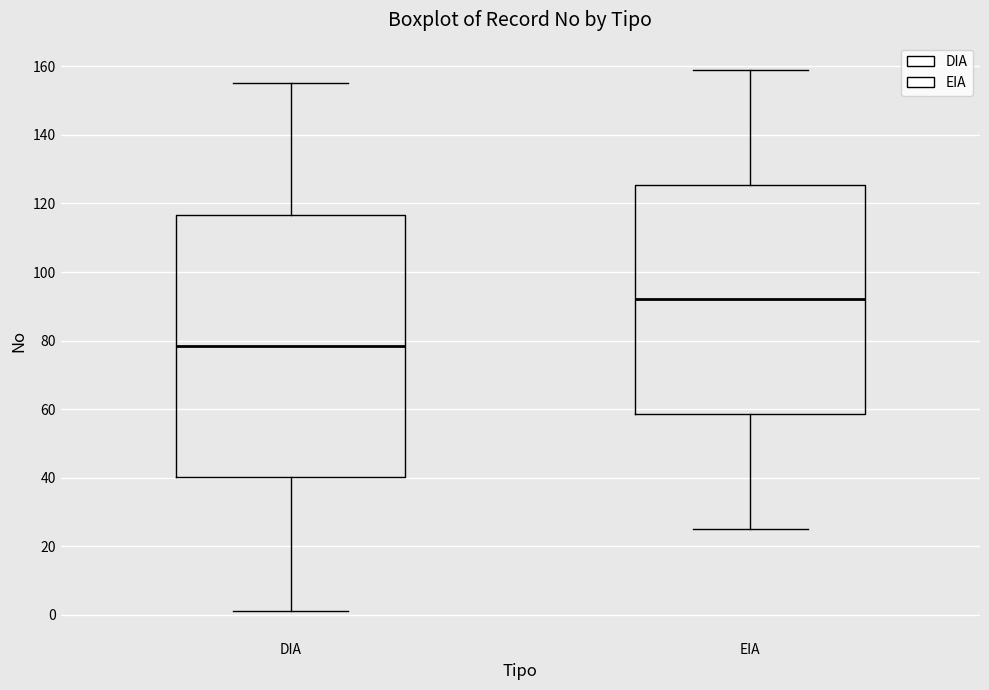

Reading left to right, transcribe this box plot: for each box, give where its median line is, the range the box spans, and where its two whiskers end, as read against the y-axis. The values are not printed on the chart, so give them approximately, as read against the axis.

DIA: median 78, box 40 to 116, whiskers 2 to 156
EIA: median 92, box 58 to 126, whiskers 26 to 160